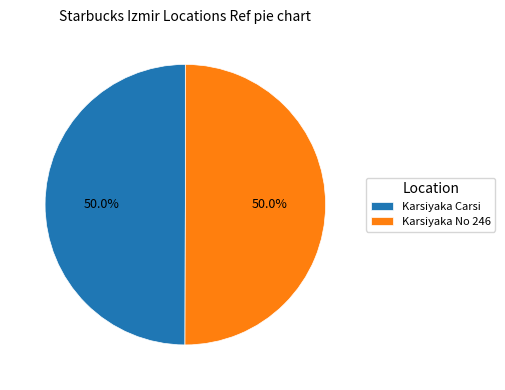

How many slices are in this pie chart?

2